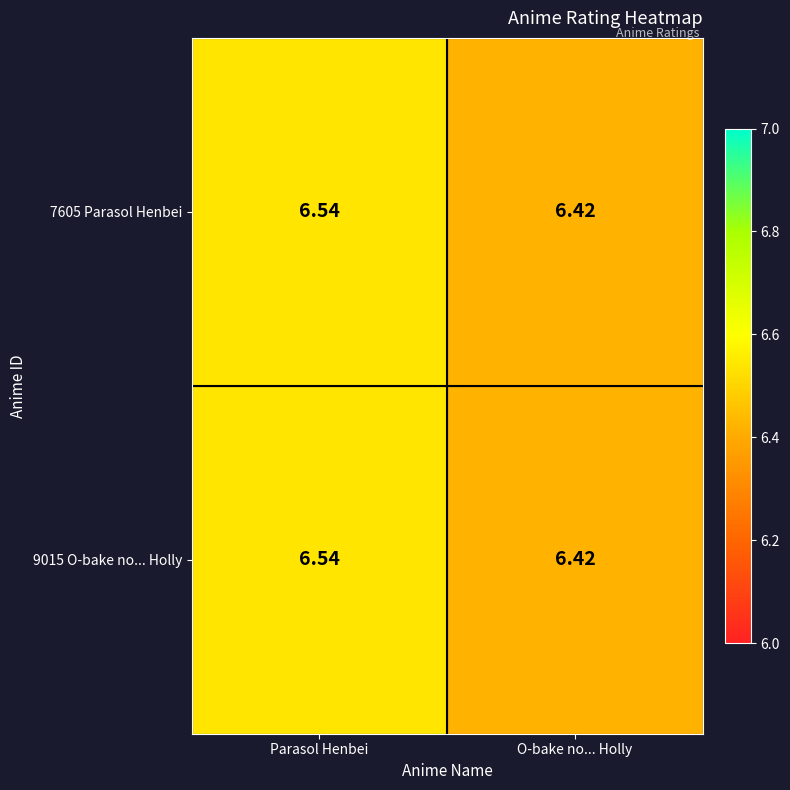

Count the number of categories in the chart.

2